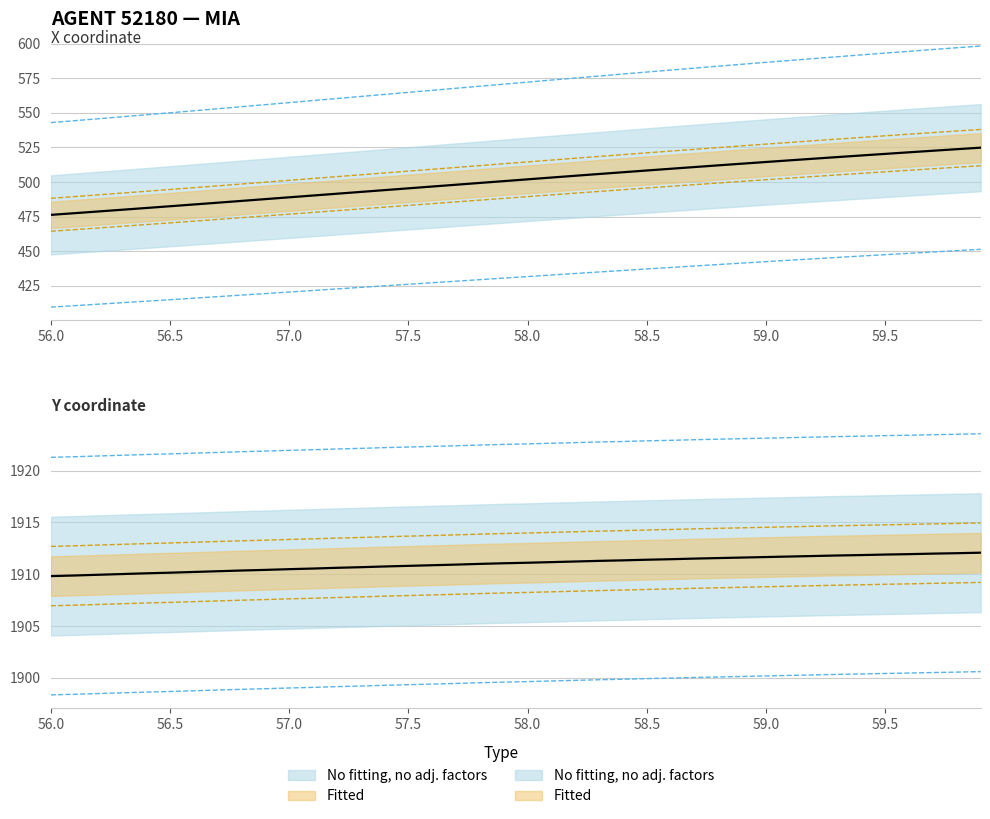

List the series in order of their overall mean, highest first.

Y, X